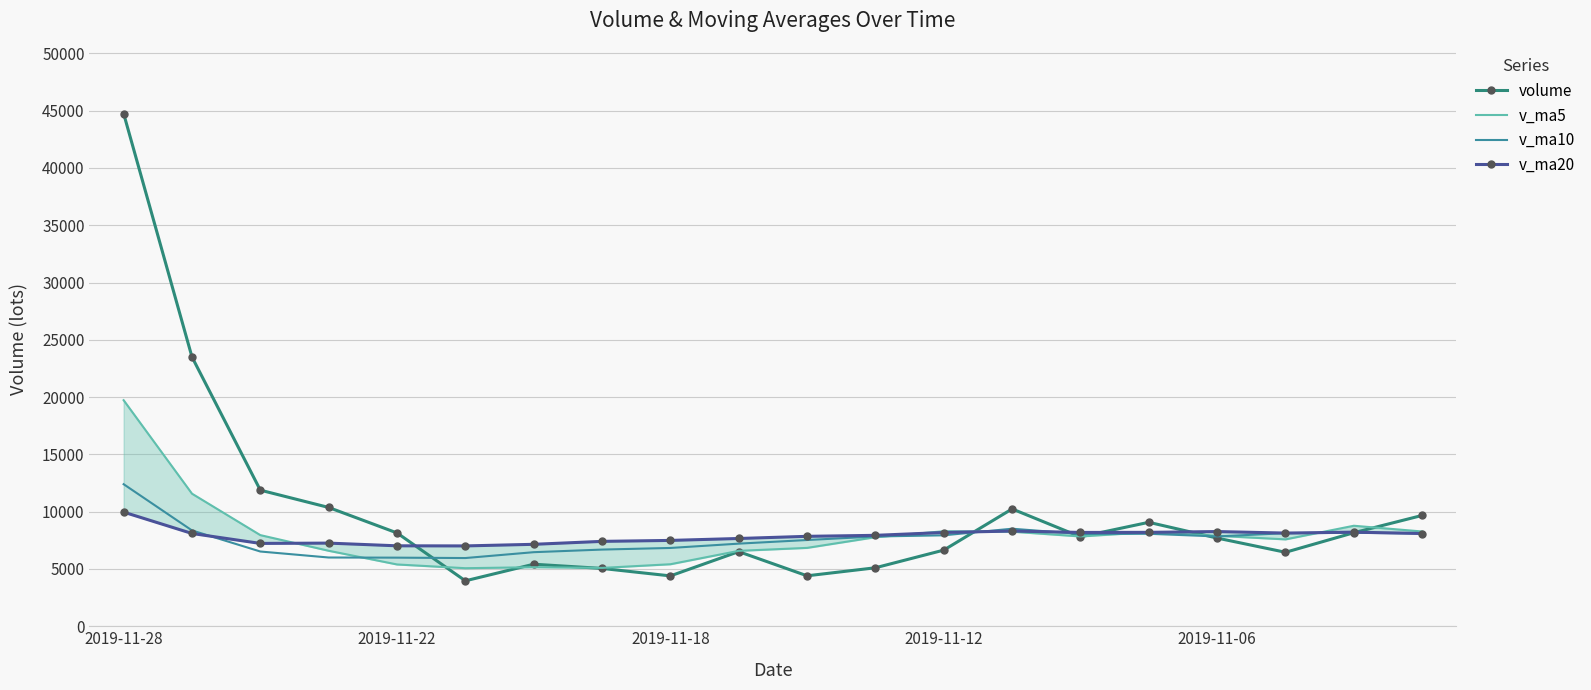

What is the lowest value of the v_ma10 series?

5953.6